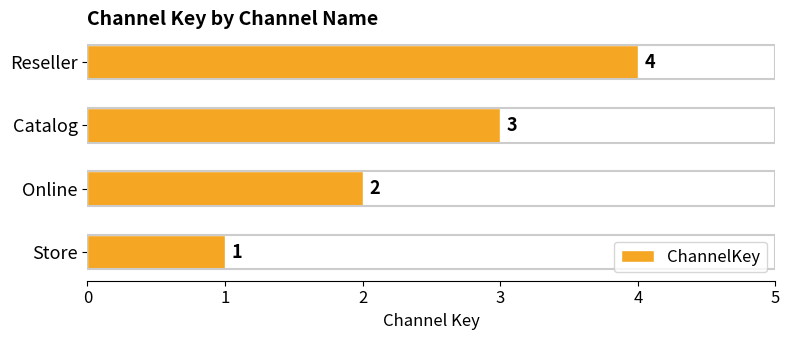

The value at Reseller is 4. True or false?

True